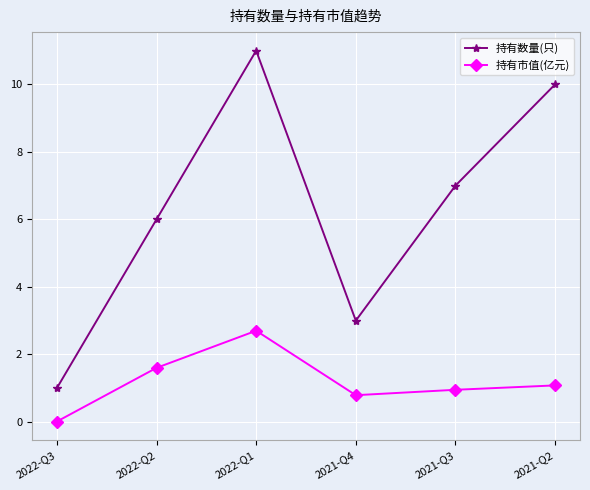

List the labels in order of 持有数量(只) value, smallest first.

2022-Q3, 2021-Q4, 2022-Q2, 2021-Q3, 2021-Q2, 2022-Q1